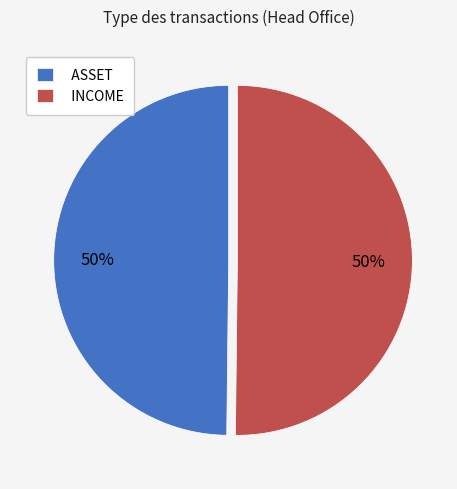

What is the ratio of the value at INCOME to the value at ASSET?

1.0